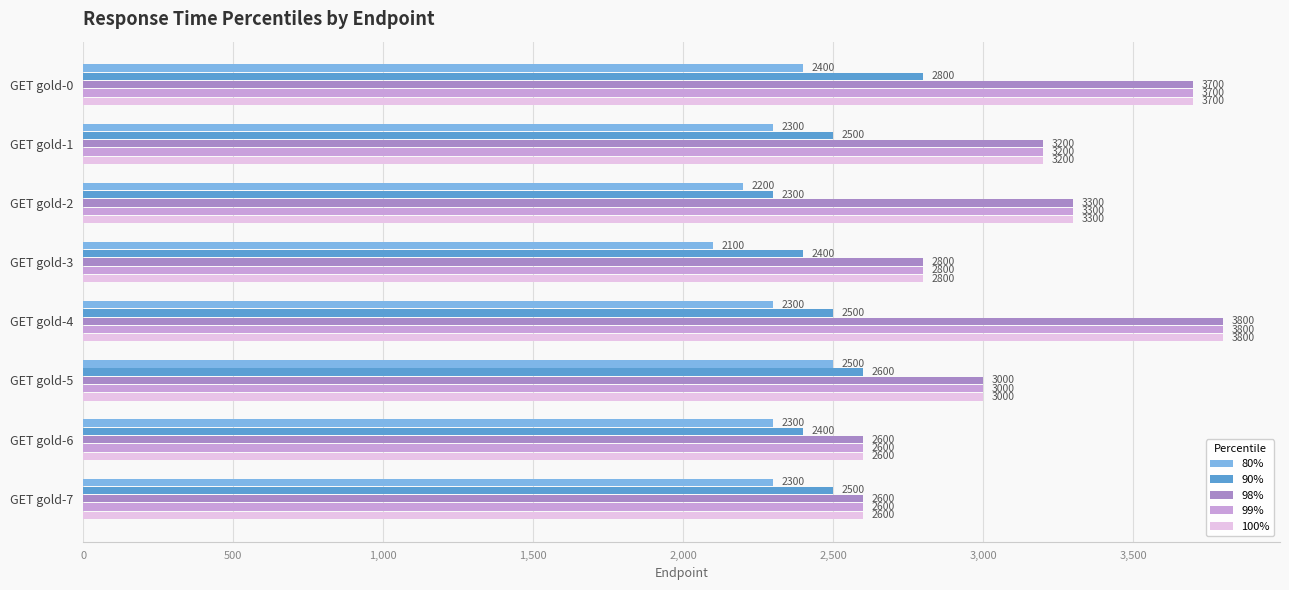

What is the minimum value shown in the chart?

2100